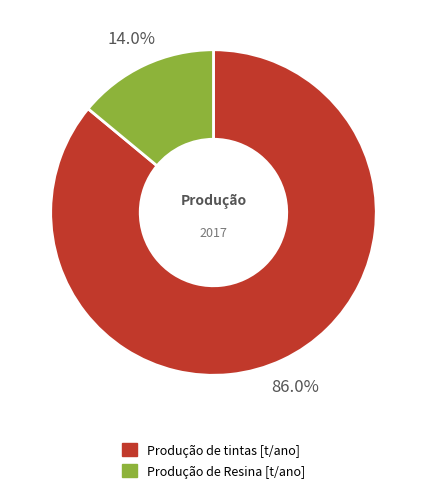

Combined, what portion of the pie is Produção de tintas [t/ano] and Produção de Resina [t/ano]?

100.0%